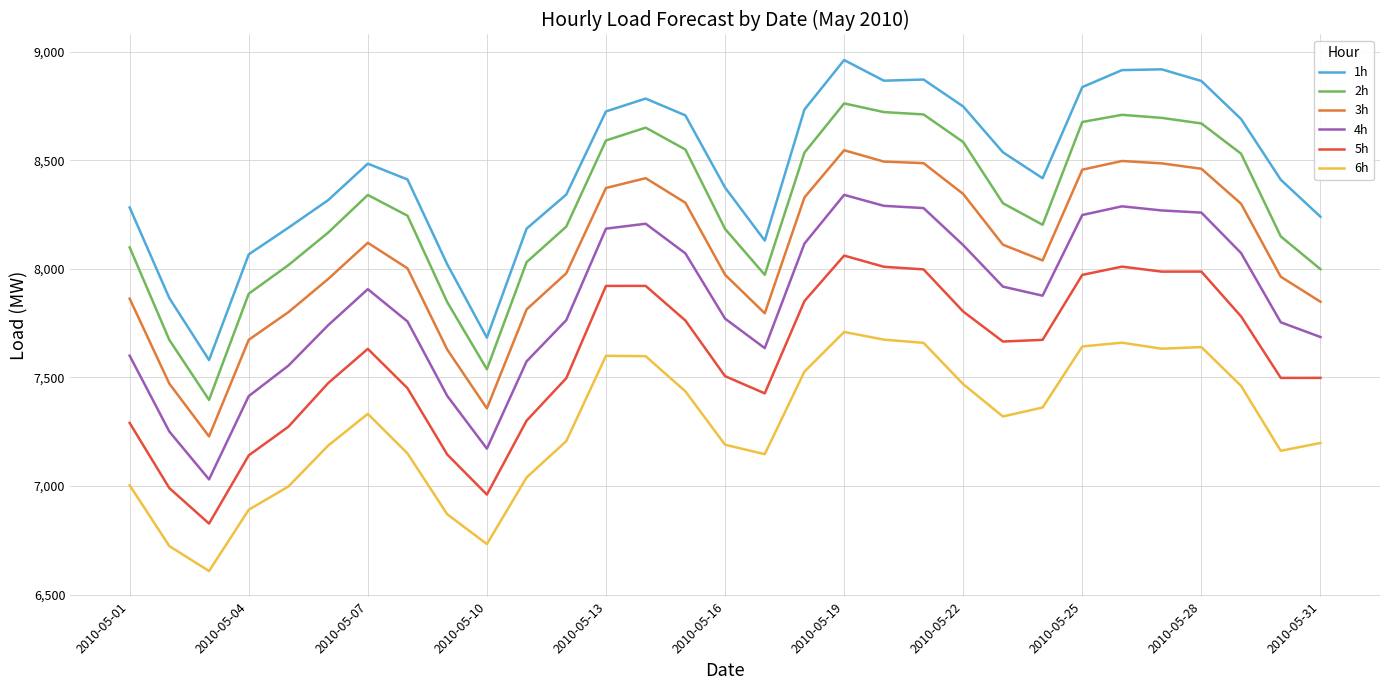

True or false: 2h and 5h cross at least once.

False